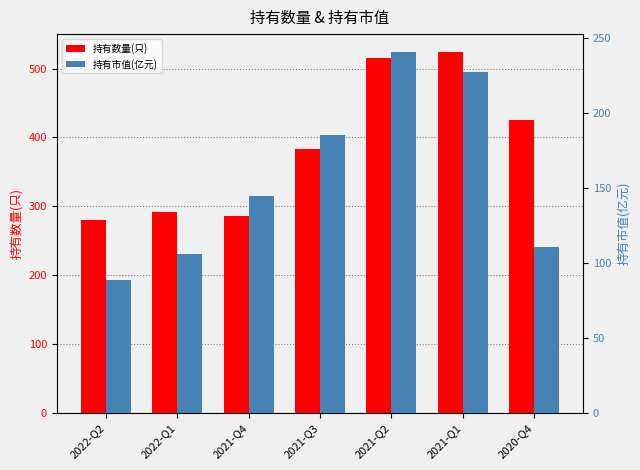

Reading left to right, list all the values displayed in this chart.

持有数量(只): 2022-Q2=280.0	2022-Q1=291.0	2021-Q4=286.0	2021-Q3=383.0	2021-Q2=516.0	2021-Q1=524.0	2020-Q4=426.0
持有市值(亿元): 2022-Q2=88.9	2022-Q1=105.7	2021-Q4=144.5	2021-Q3=185.7	2021-Q2=240.8	2021-Q1=227.6	2020-Q4=111.0